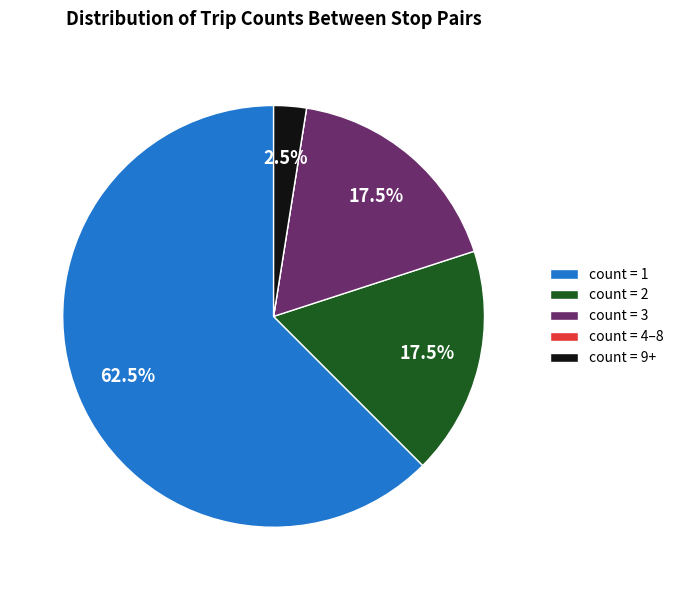

What is the largest slice in the pie chart?

count = 1